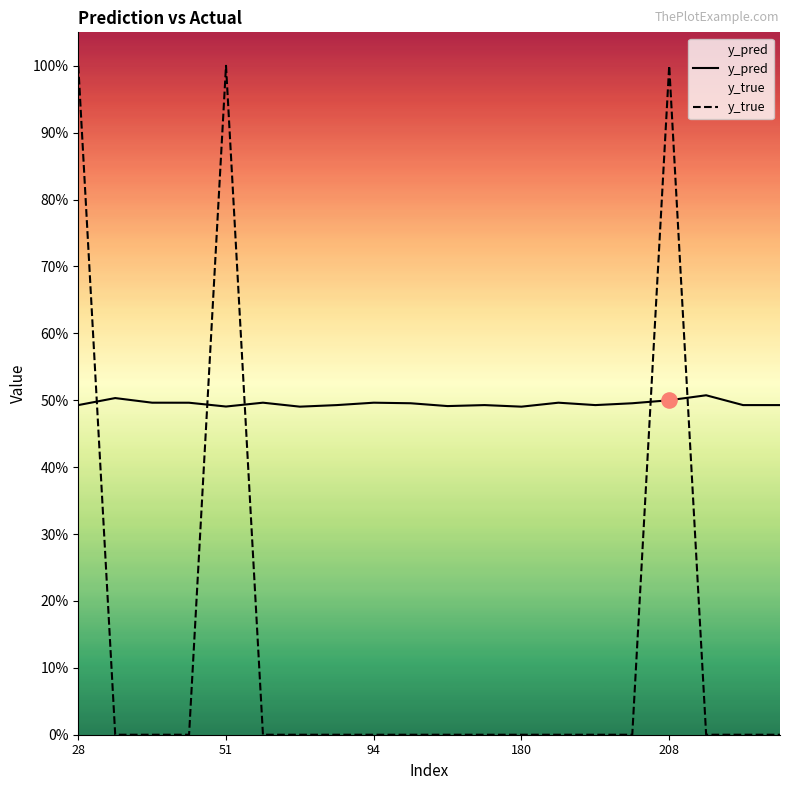

Which series reaches the minimum Y coordinate?

y_true